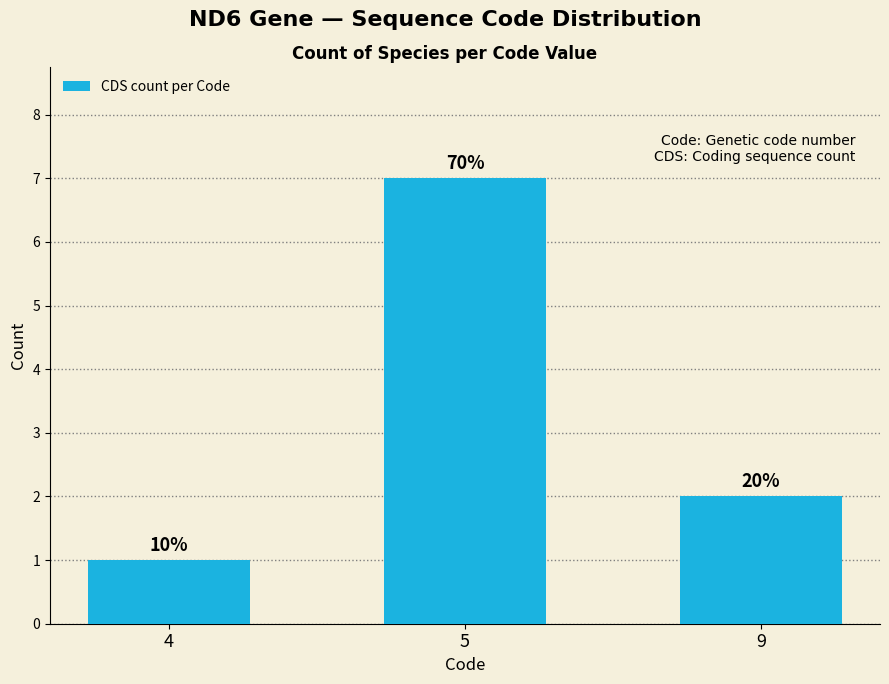

Reading right to left, list all the values displayed in this chart.

9=2	5=7	4=1